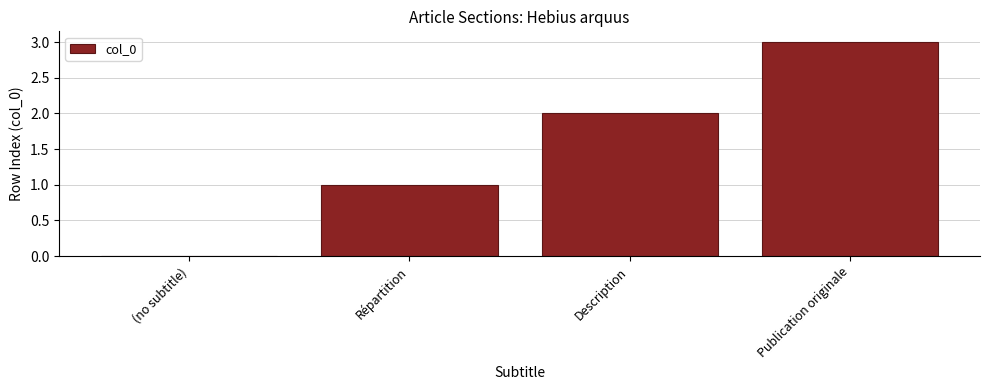

True or false: the data shows 3 at Publication originale.

True